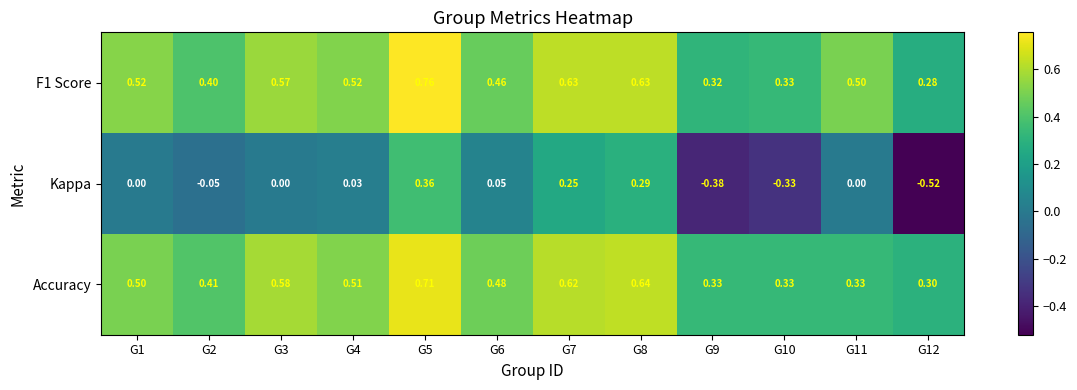

Which series changed the most between G1 and G10?

Kappa